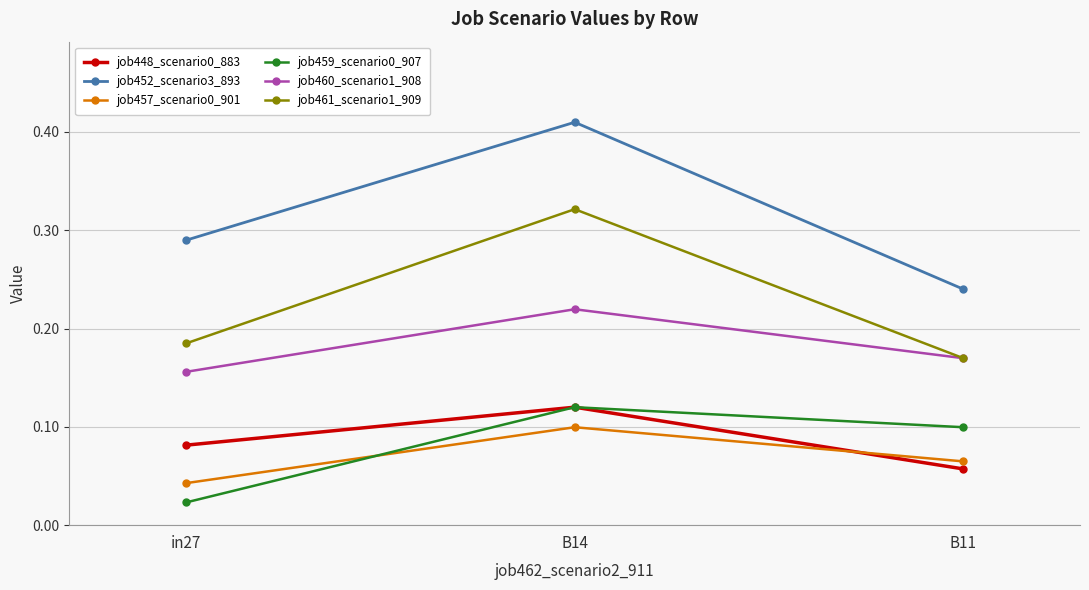

Rank the categories by job459_scenario0_907 value from lowest to highest.

in27, B11, B14